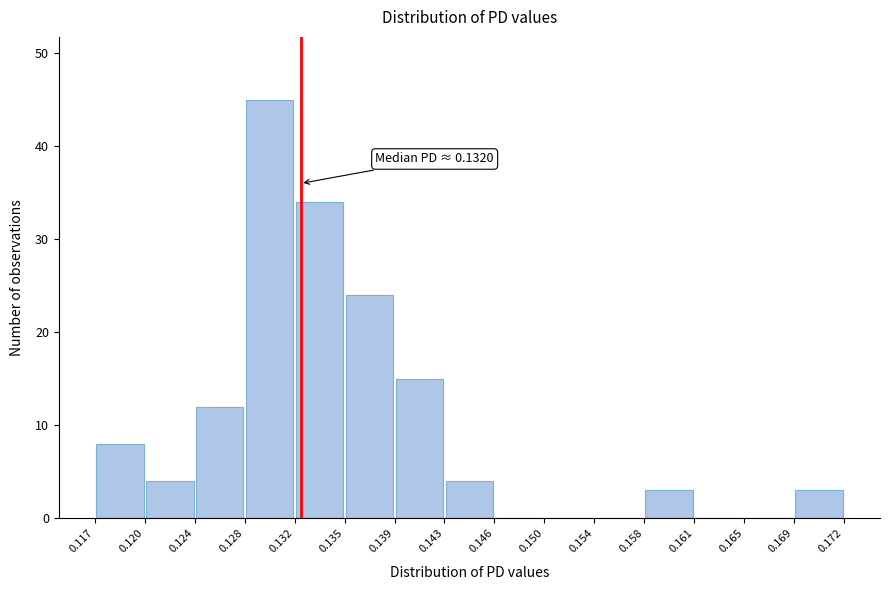

Over which range of the x-axis is the bar tallest?

0.128 to 0.132